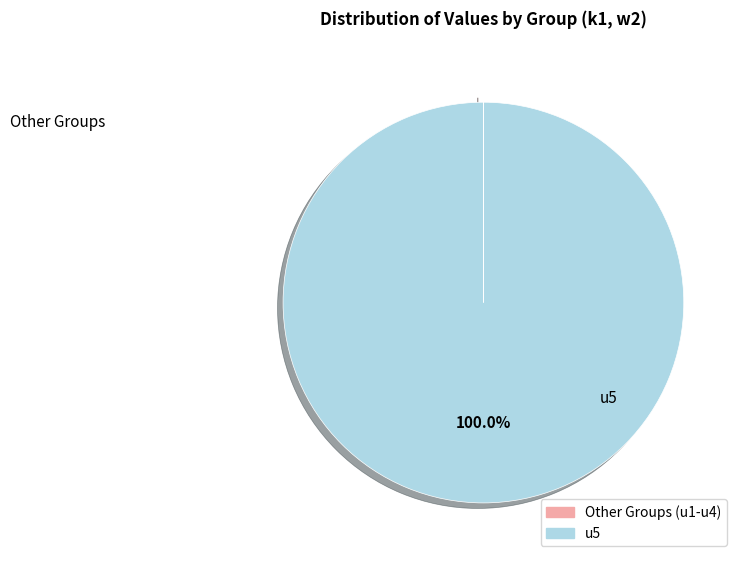

Does any single category account for the majority?

Yes